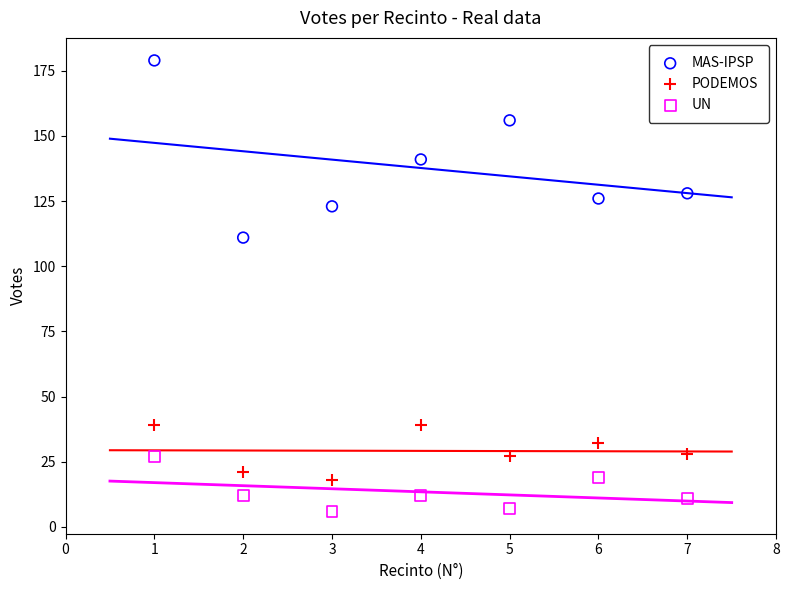

What are all the series names shown in the legend?

MAS-IPSP, PODEMOS, UN